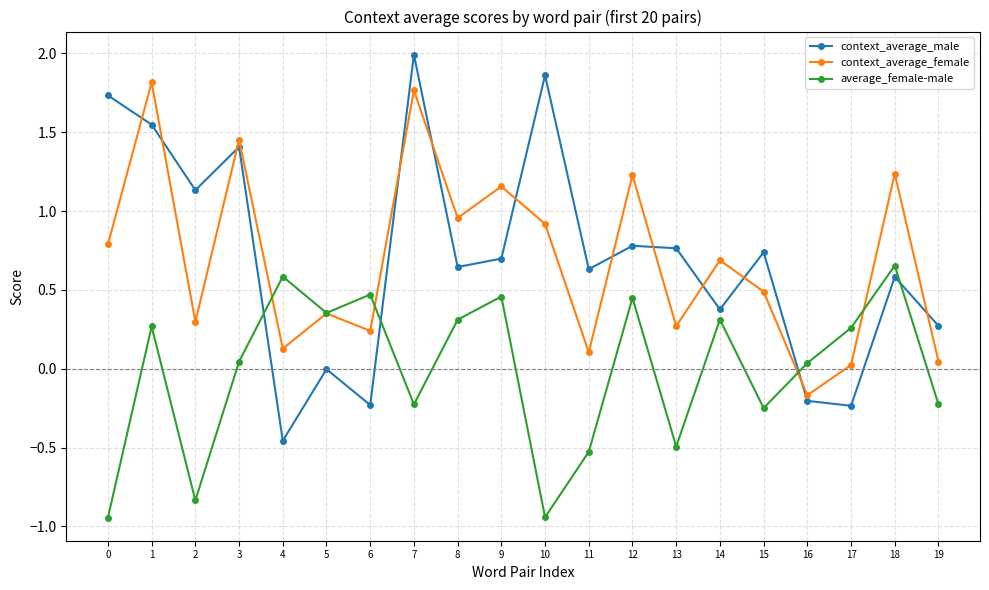

The value of average_female-male at 12 is 0.4. True or false?

True